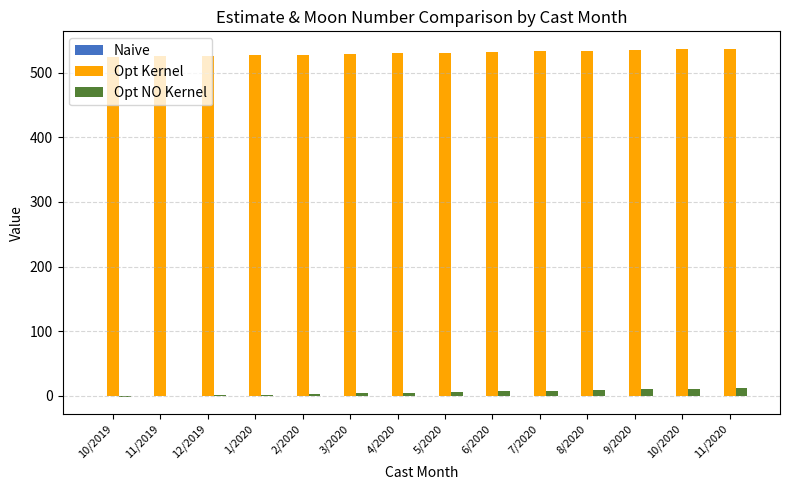

Does the chart contain stacked bars?

No